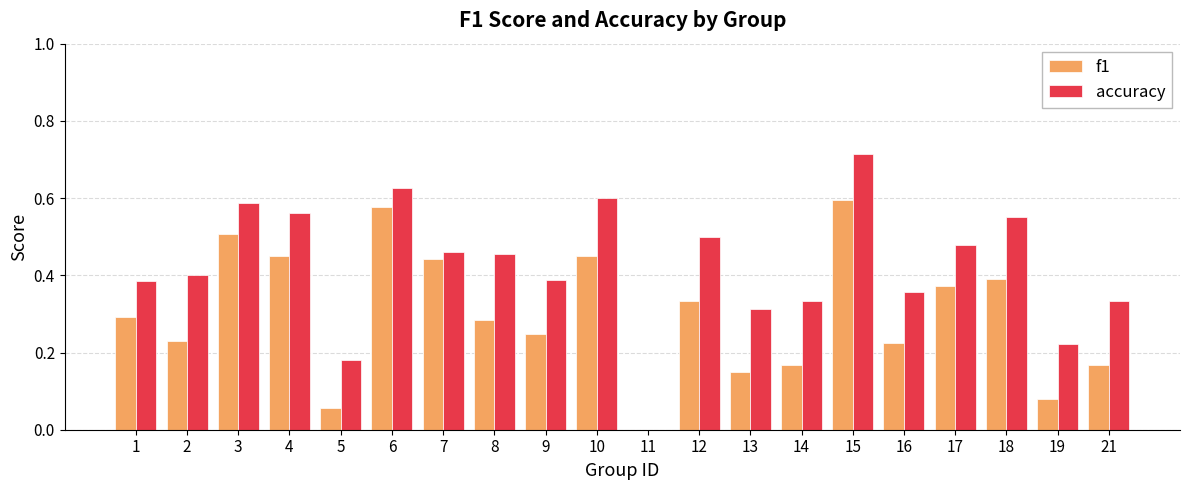

How many values in the f1 series exceed 0?

19